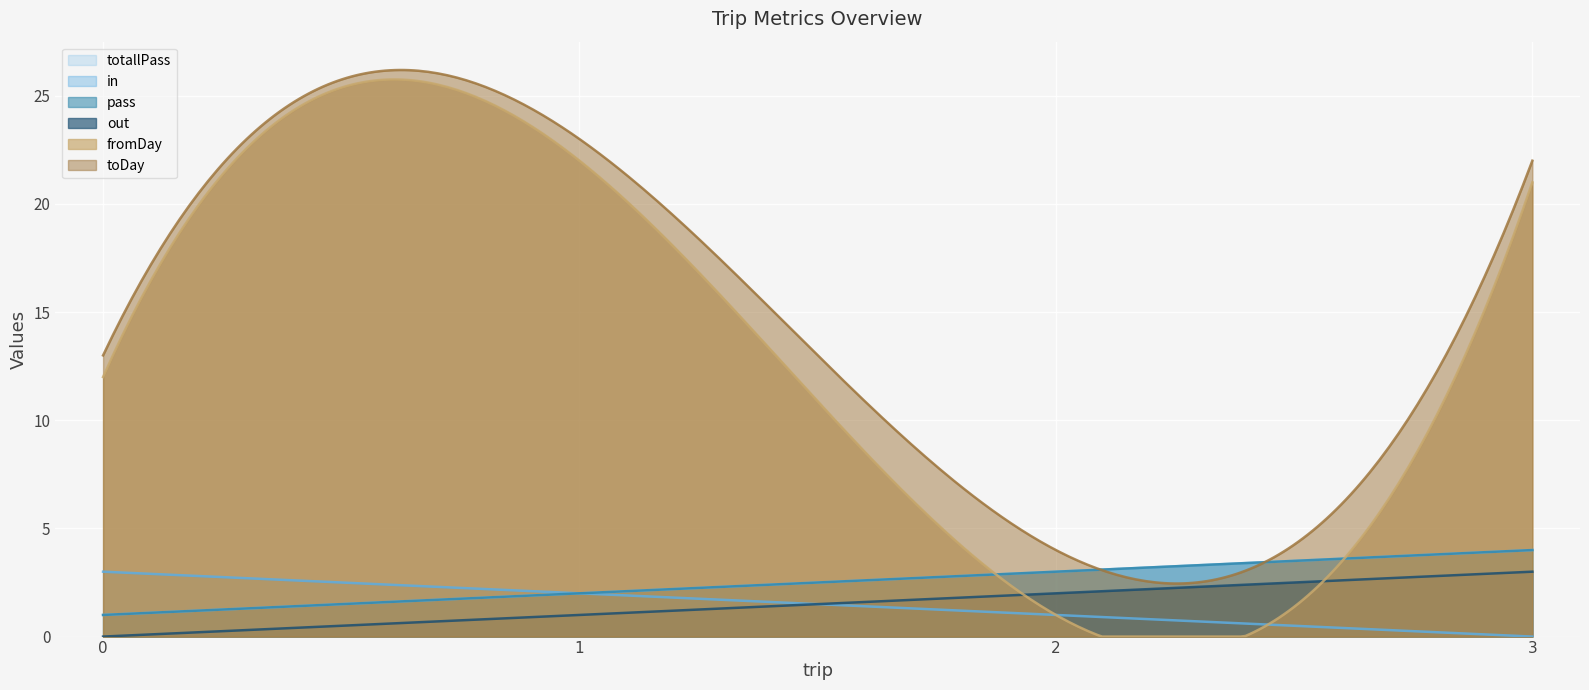

What is the value of the out point at the 3rd from the left?

2